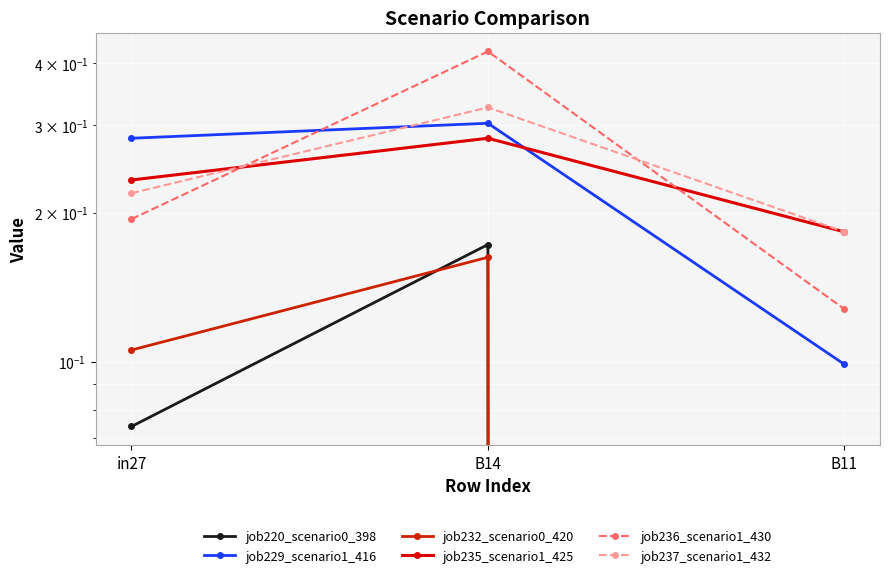

Count the job220_scenario0_398 values in the range 0 to 1.

3